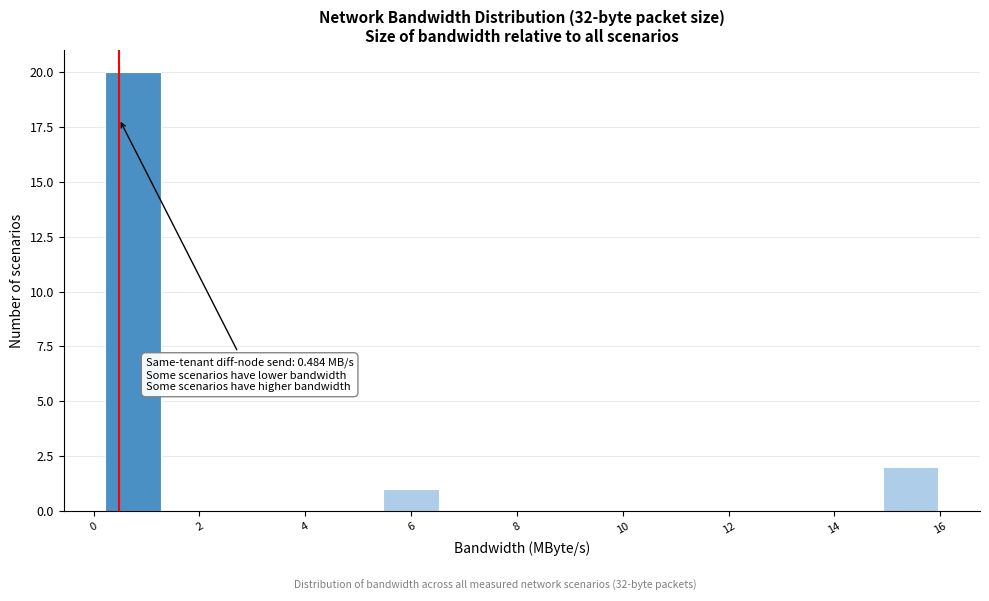

Over which range of the x-axis is the bar tallest?

0.2 to 1.2